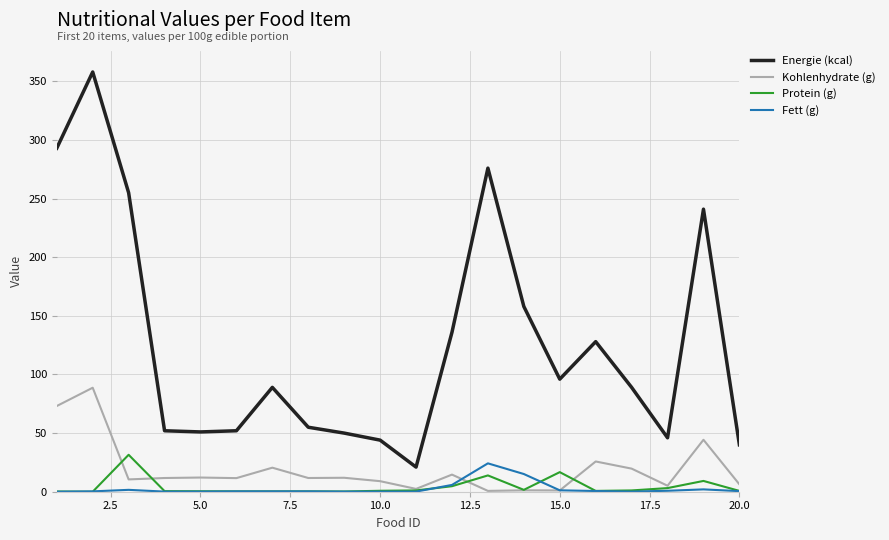

Which series has the largest total across all categories?

Energie (kcal)